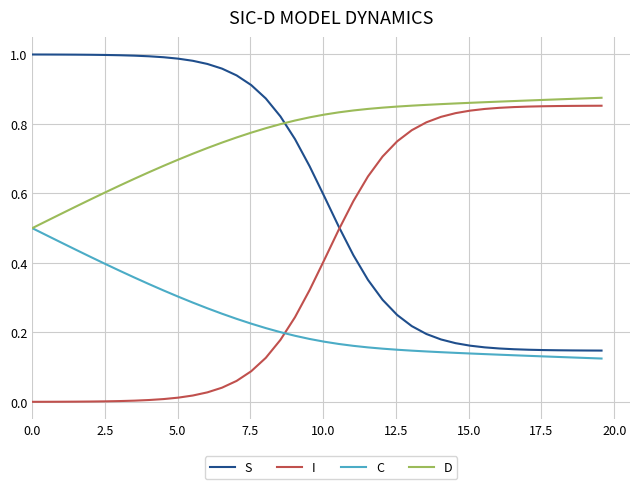

How many intersections are there between D and S?

1